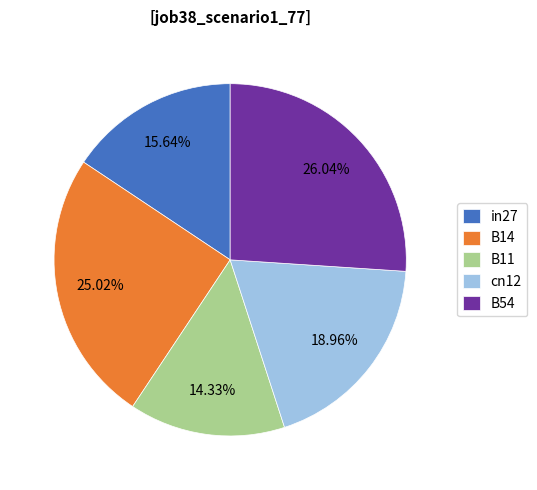

Is it true that B11 is 26% of the pie?

False